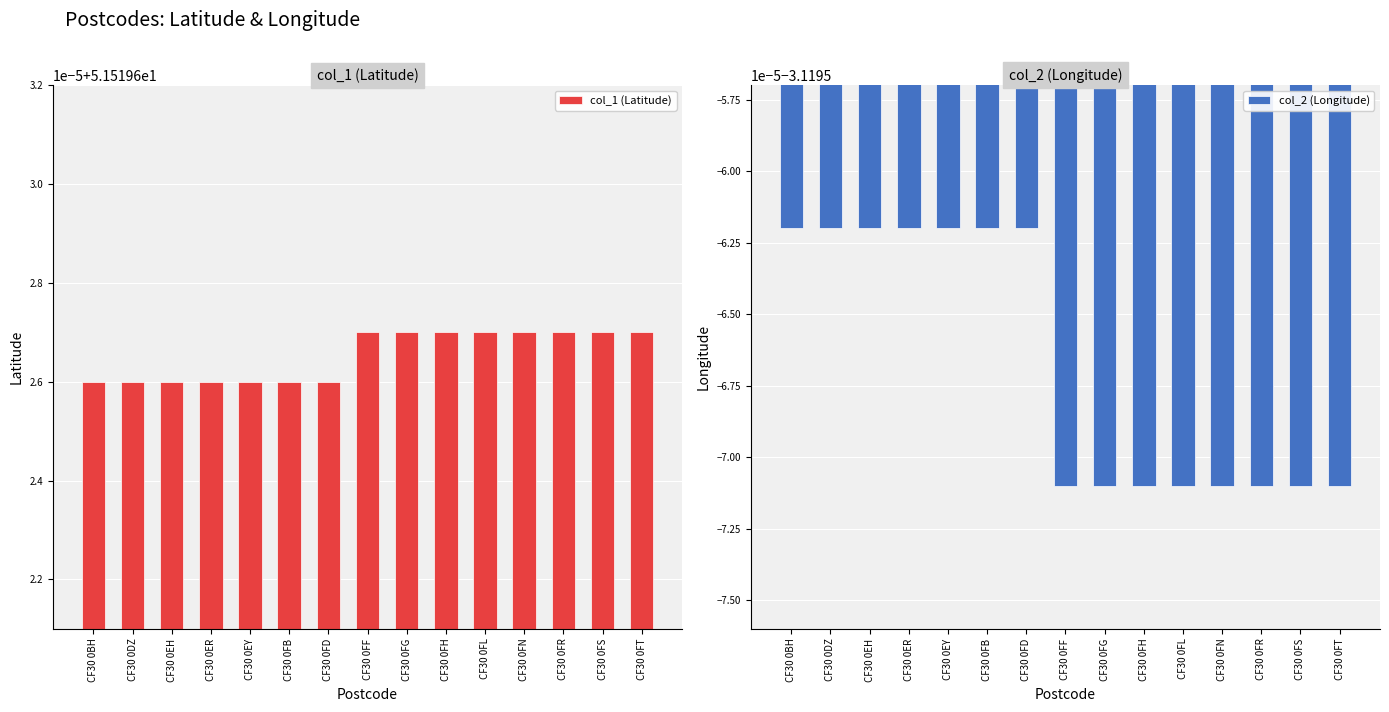

What is the total value across all series at CF30 0FL?

48.4